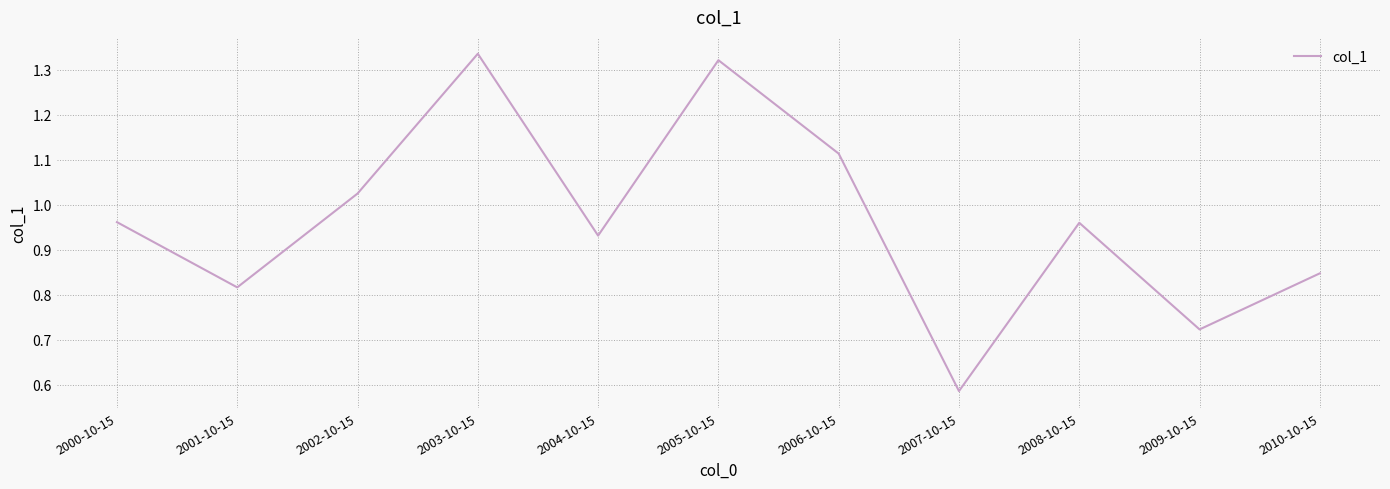

True or false: the data shows 0.2 at 2002-10-15.

False